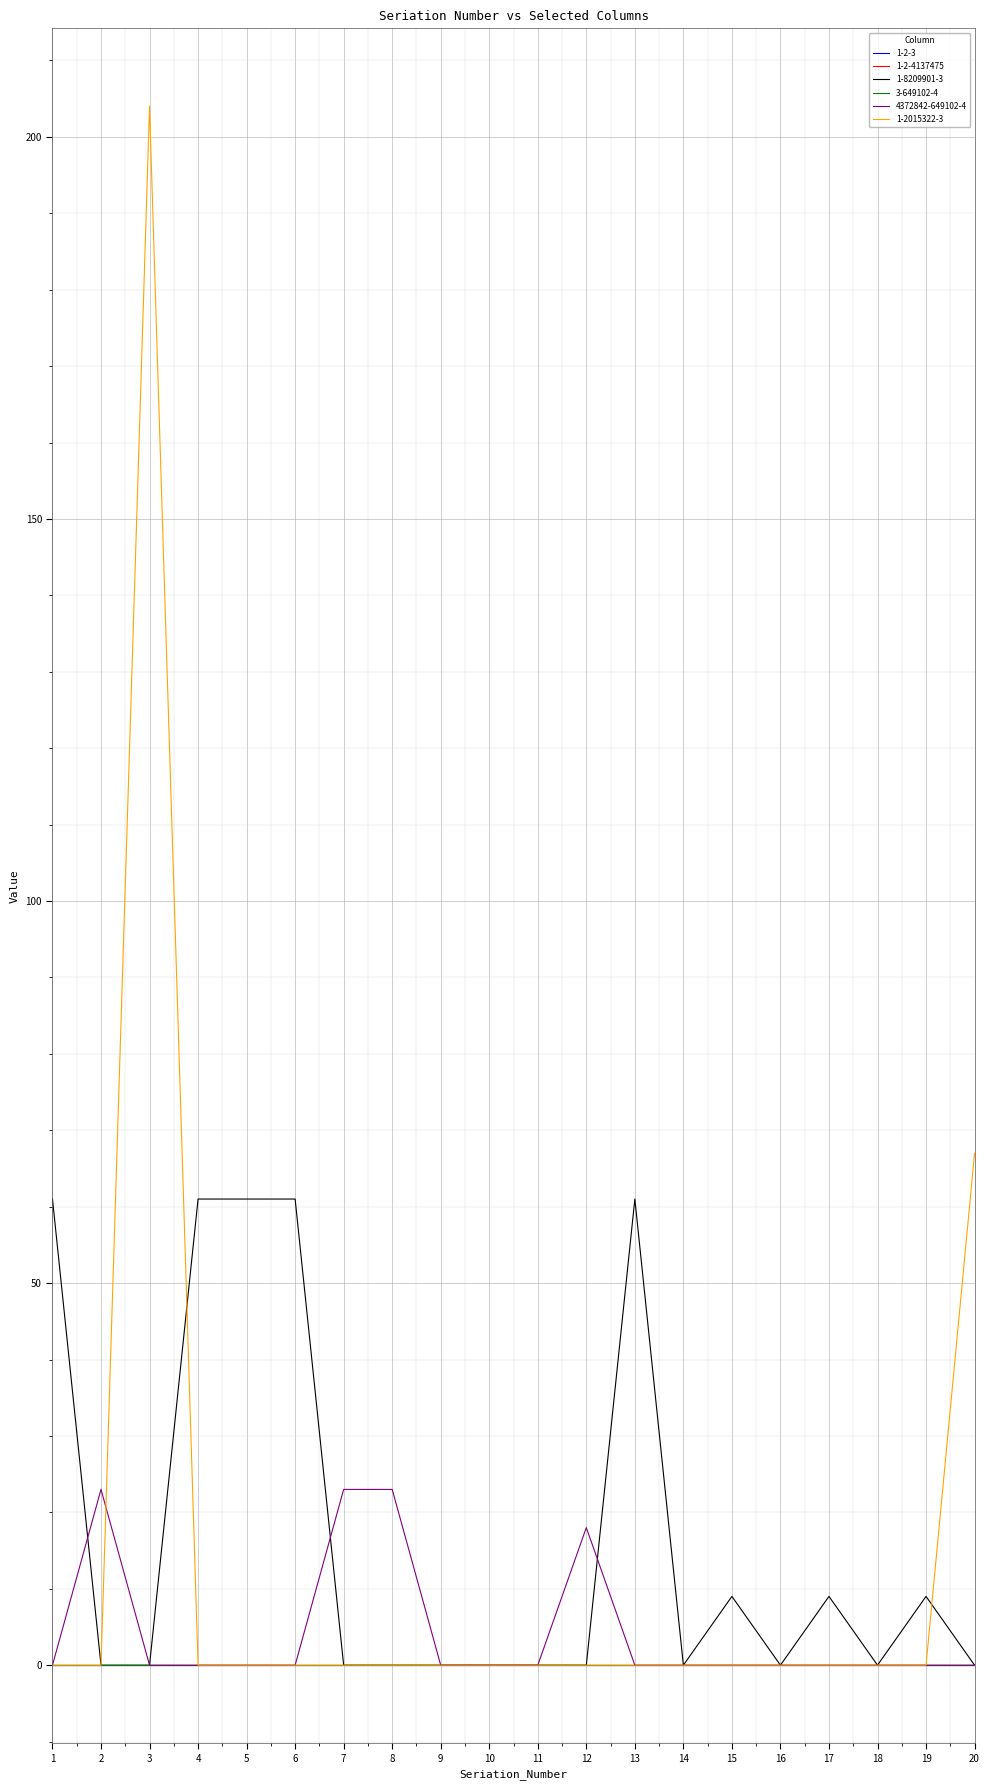

How many lines are shown in the chart?

6